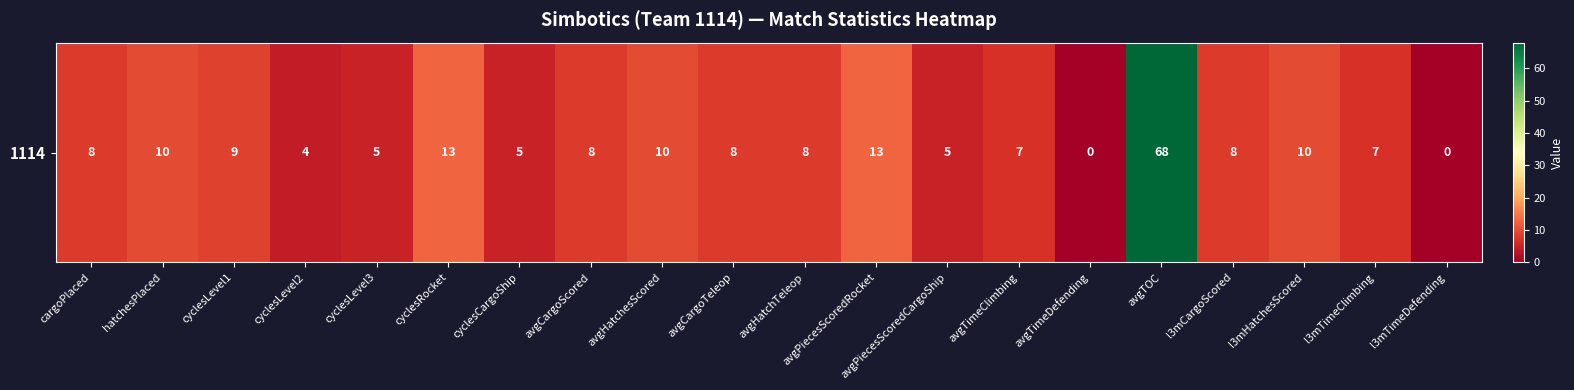

Rank the categories by value from highest to lowest.

avgTOC, cyclesRocket, avgPiecesScoredRocket, hatchesPlaced, avgHatchesScored, l3mHatchesScored, cyclesLevel1, cargoPlaced, avgCargoScored, avgCargoTeleop, avgHatchTeleop, l3mCargoScored, avgTimeClimbing, l3mTimeClimbing, cyclesLevel3, cyclesCargoShip, avgPiecesScoredCargoShip, cyclesLevel2, avgTimeDefending, l3mTimeDefending